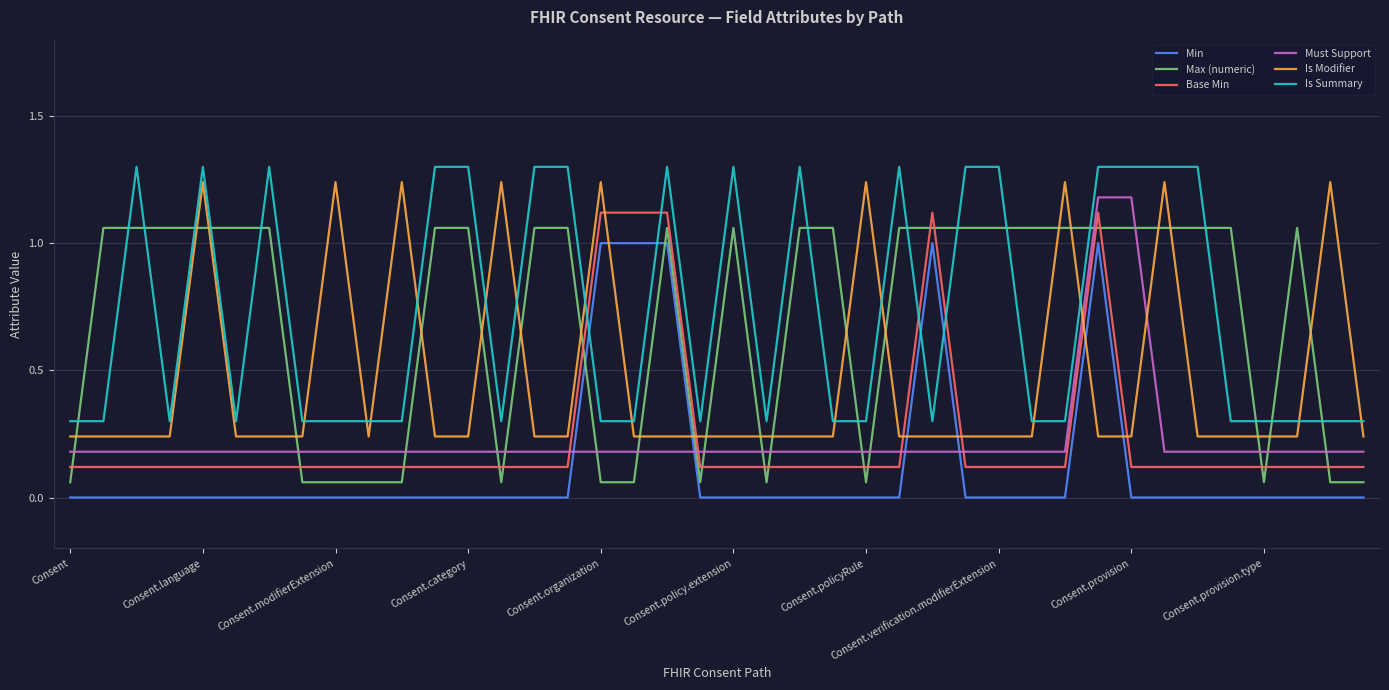

What are all the series names shown in the legend?

Min, Max (numeric), Base Min, Must Support, Is Modifier, Is Summary